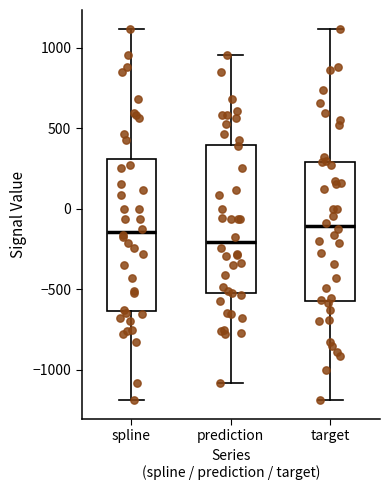

Reading left to right, transcribe this box plot: for each box, give where its median line is, the range the box spans, and where its two whiskers end, as read against the y-axis. The values are not printed on the chart, so give them approximately, as read against the axis.

spline: median -150, box -650 to 300, whiskers -1200 to 1100
prediction: median -200, box -500 to 400, whiskers -1100 to 950
target: median -100, box -550 to 300, whiskers -1200 to 1100